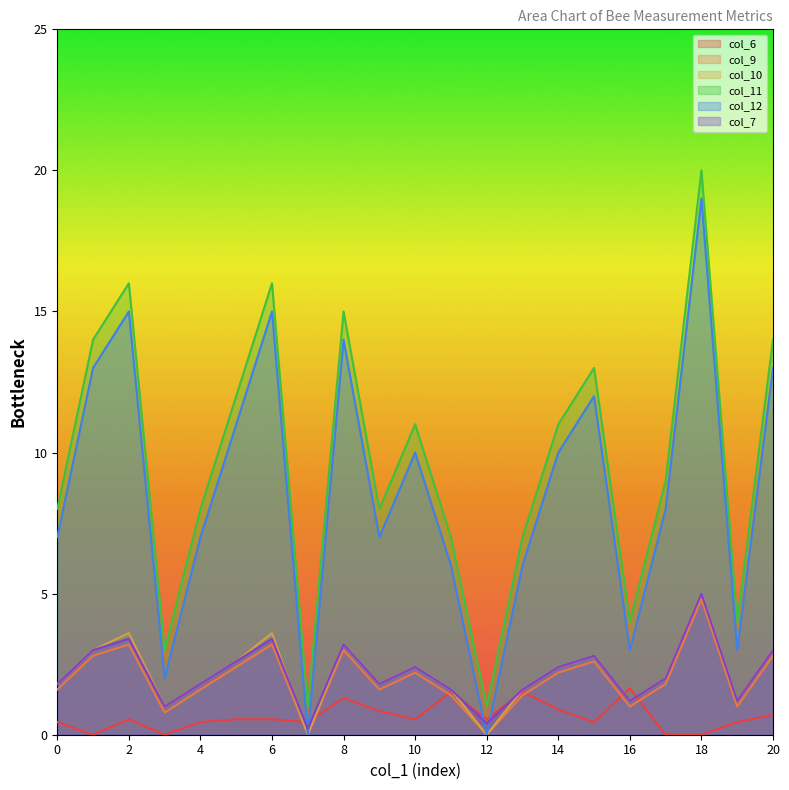

True or false: col_12 and col_11 cross at least once.

False